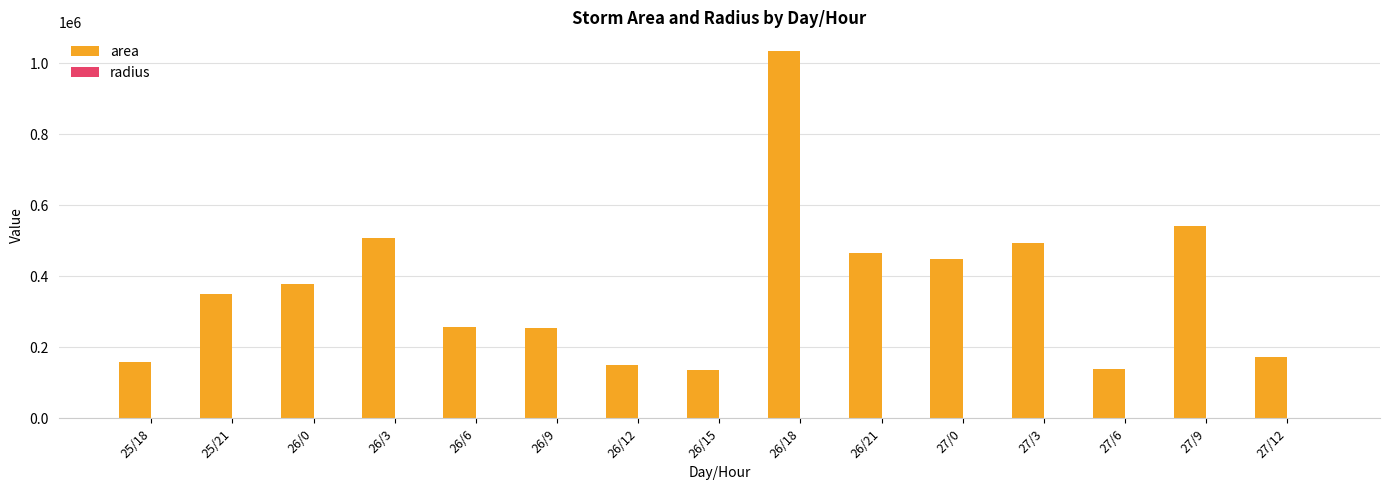

What is the highest value of the area series?

1035000.0